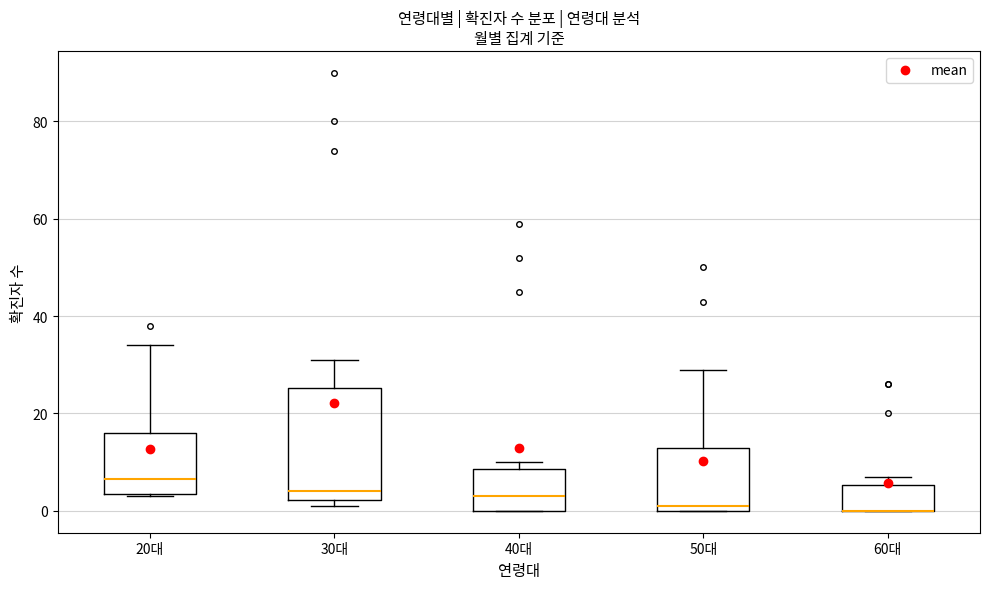

Reading left to right, read every box against the y-axis: the position of its median line, the range the box covers, and the ends of its whiskers. The values are not printed on the chart, so give them approximately, as read against the axis.

20대: median 6, box 4 to 16, whiskers 4 to 34
30대: median 4, box 2 to 26, whiskers 2 (just below the box's lower edge) to 32
40대: median 4, box 0 to 8, whiskers 0 to 10
50대: median 2, box 0 to 14, whiskers 0 to 30
60대: median 0 (drawn on the box's lower edge), box 0 to 6, whiskers 0 to 8